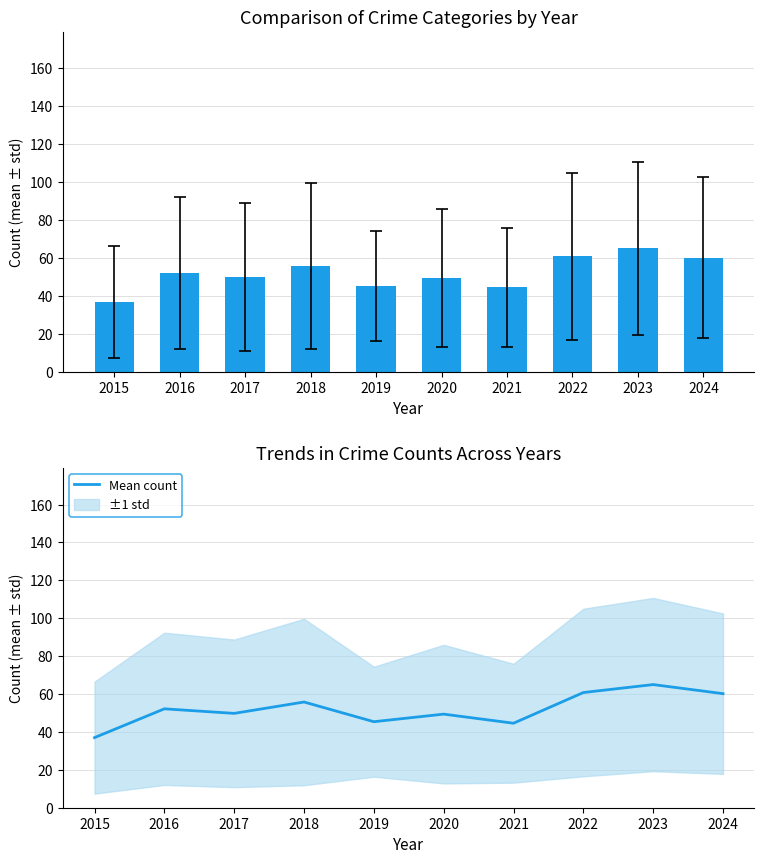

Rank the categories by value from highest to lowest.

2023, 2022, 2024, 2018, 2016, 2017, 2020, 2019, 2021, 2015